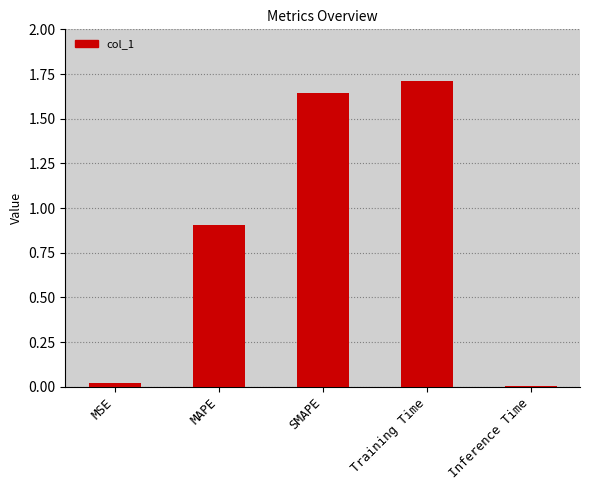

What position from the left is Training Time?

4